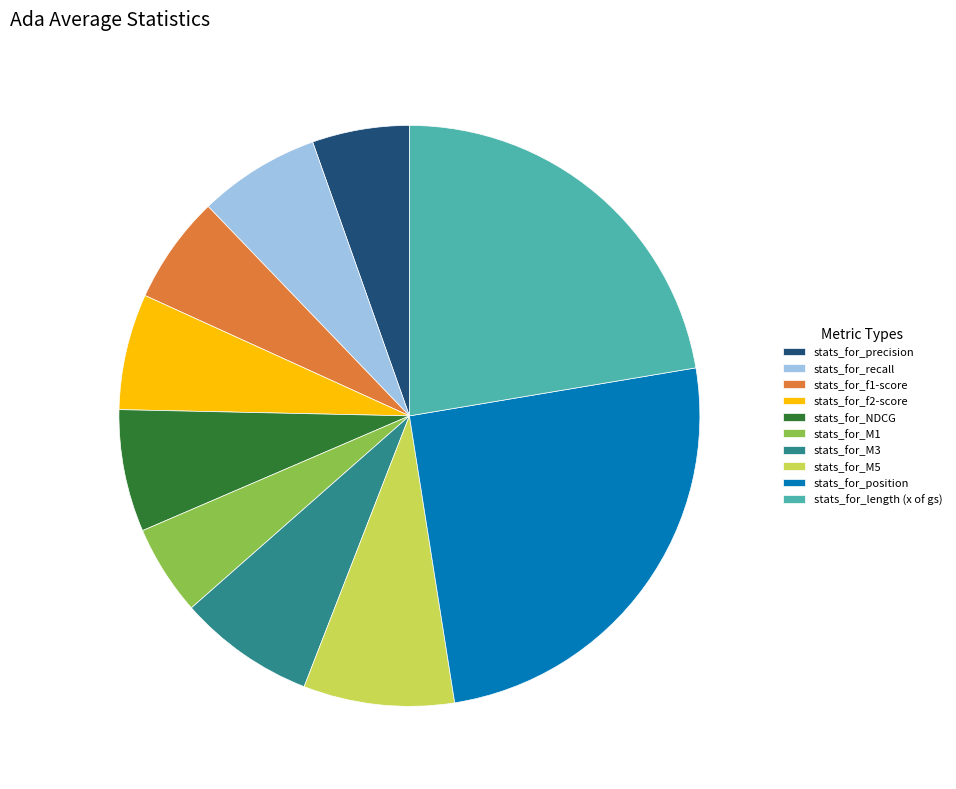

Does stats_for_position represent more than half of the total?

No